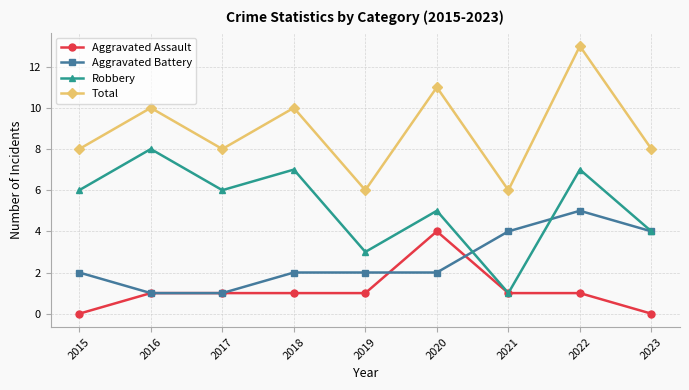

At which category does Robbery reach its first local peak?

2016